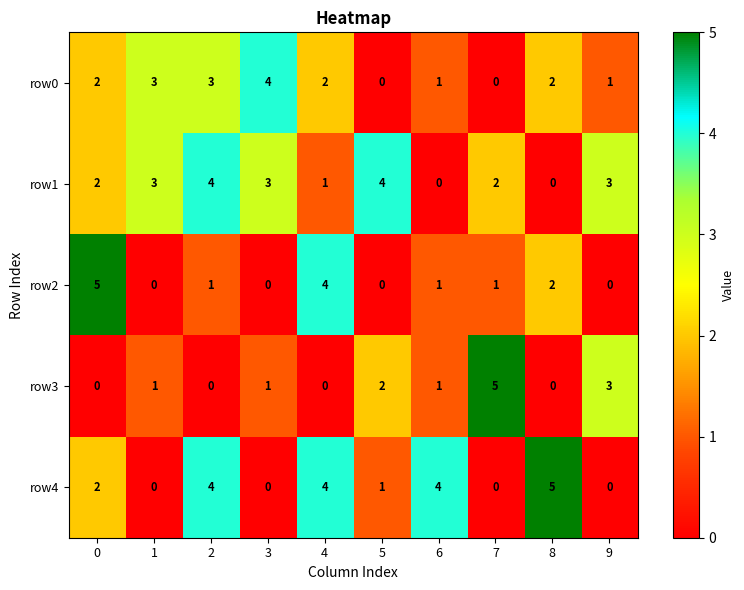

What is the difference between the maximum and minimum values in the row2 series?

5